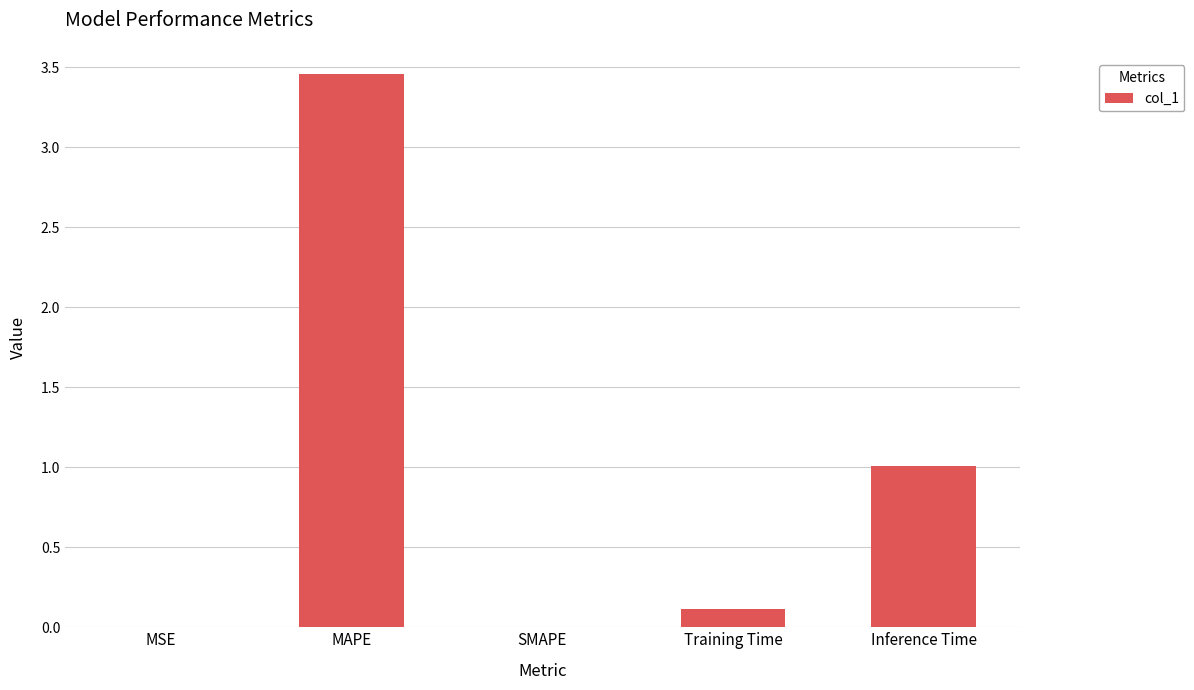

True or false: the data shows 1.0 at Inference Time.

True